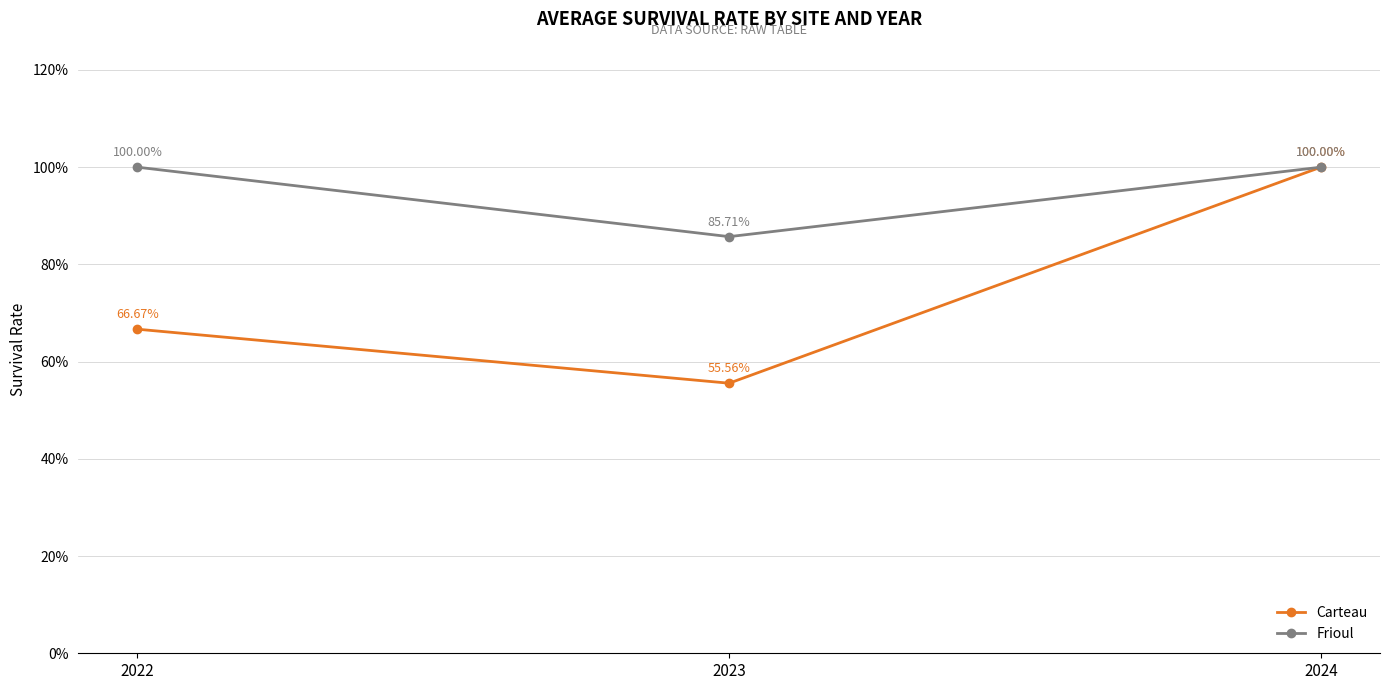

What are all the series names shown in the legend?

Carteau, Frioul